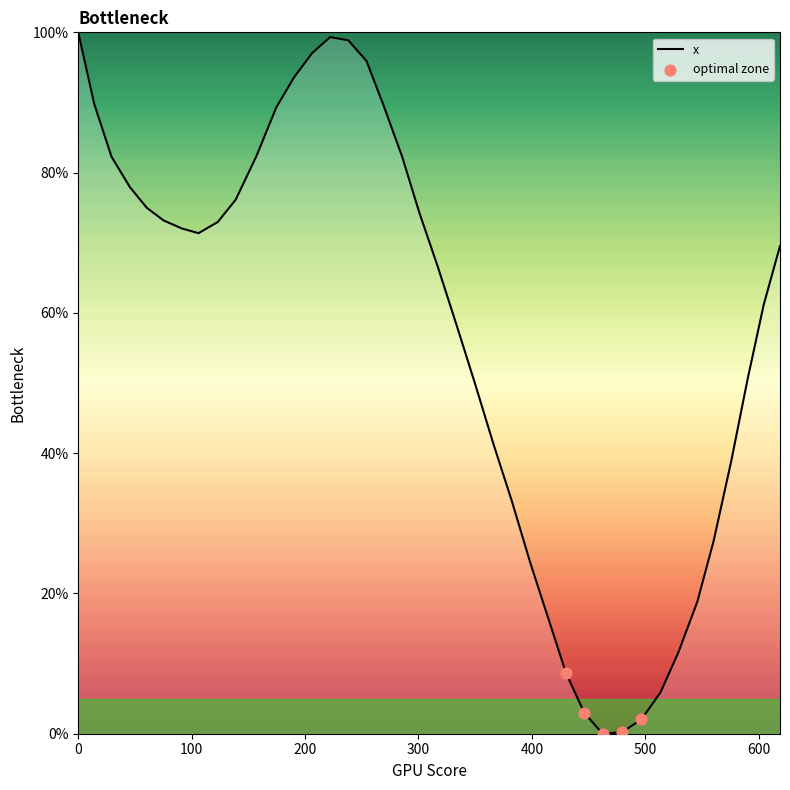

What is the greatest value displayed?

100.0